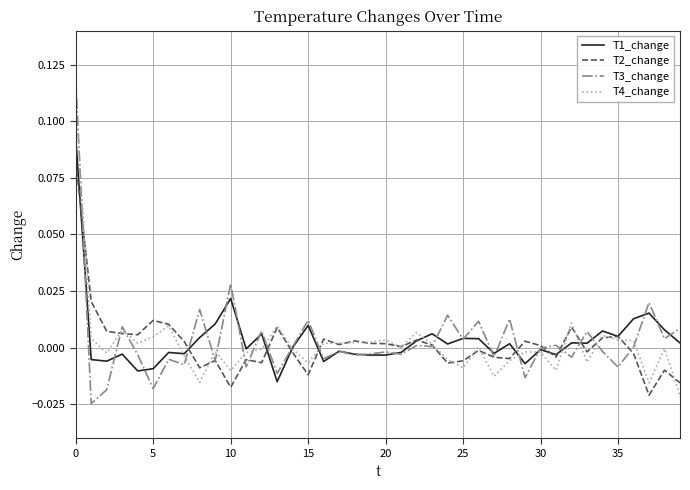

List the series in order of their peak value, lowest first.

T2_change, T1_change, T4_change, T3_change